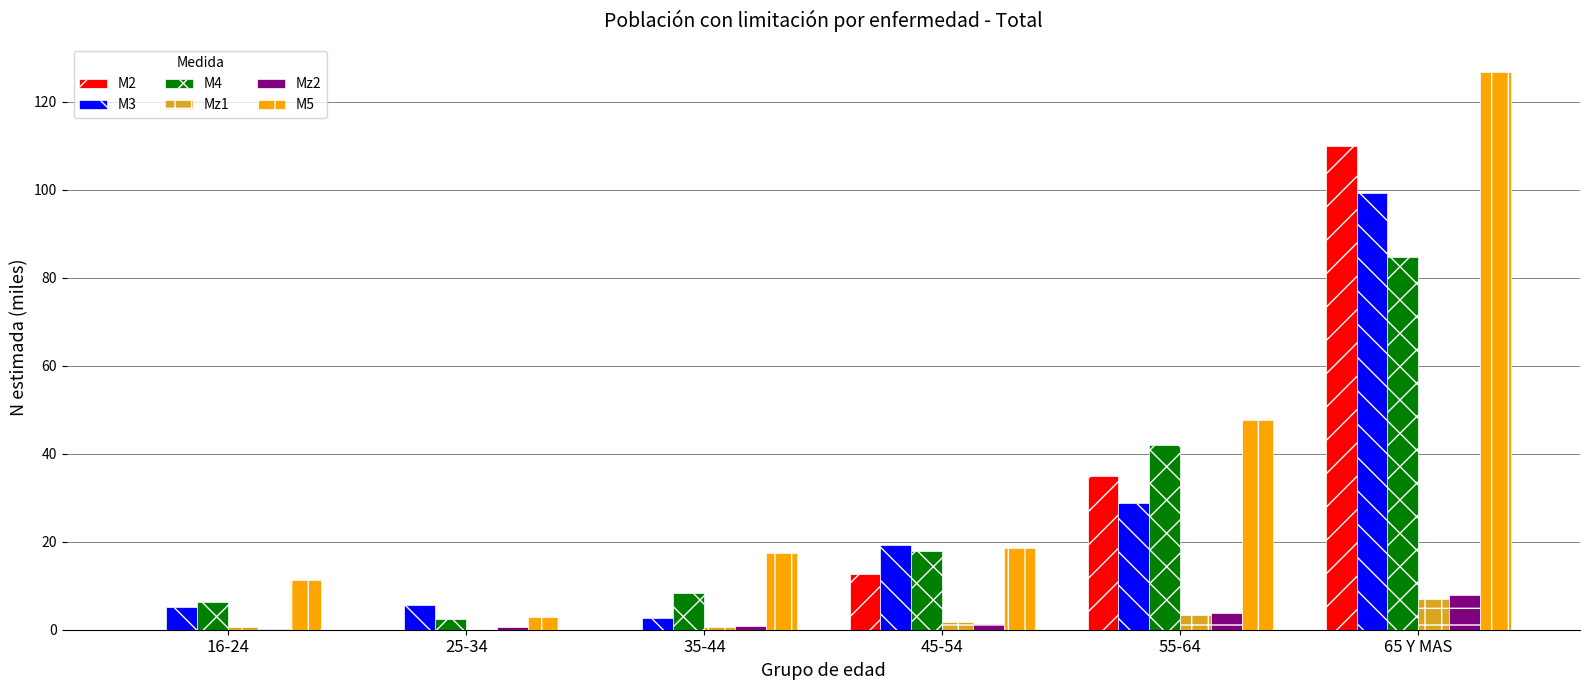

What is the maximum value for M4?

84.7